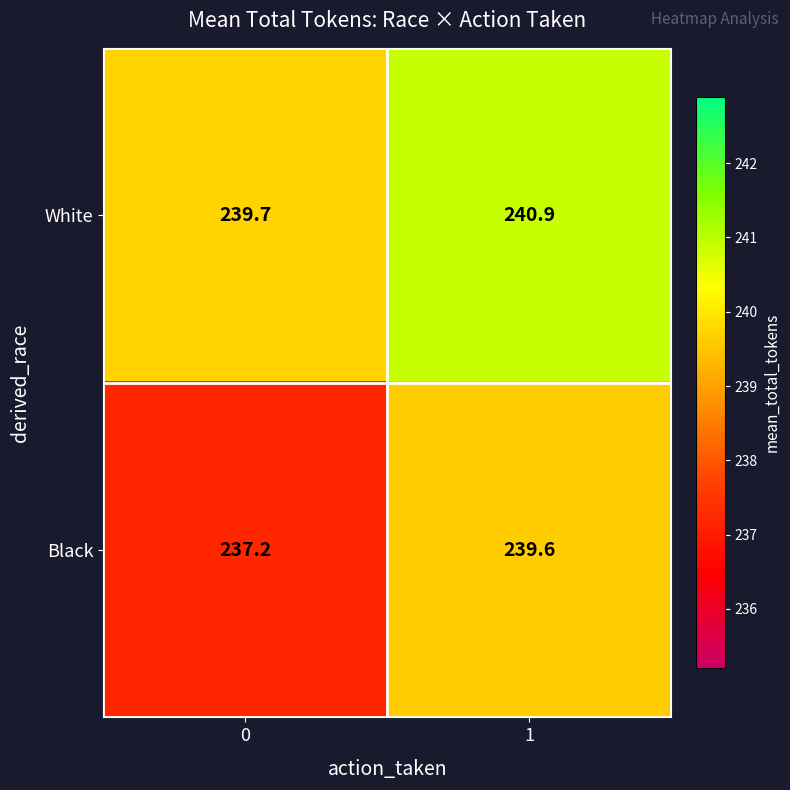

What is the smallest value displayed?

237.2